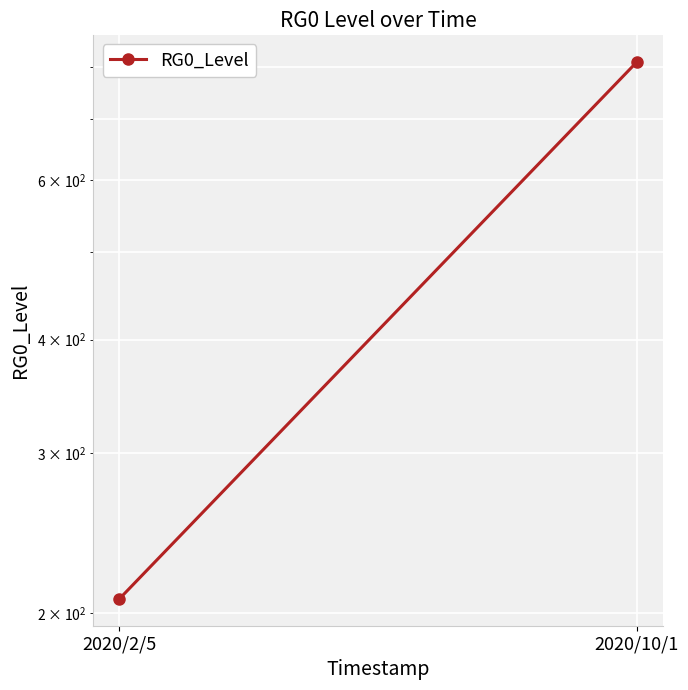

At which label is the value closest to 508?

2020/2/5